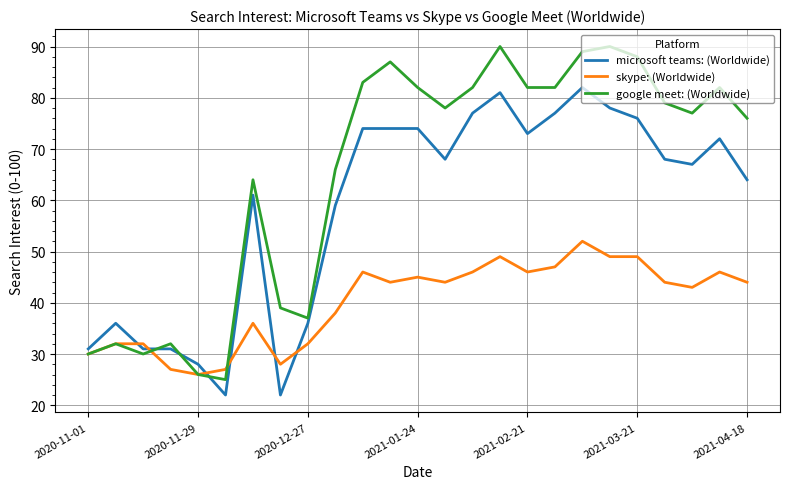

What is the sum of all google meet: (Worldwide) values?

1628